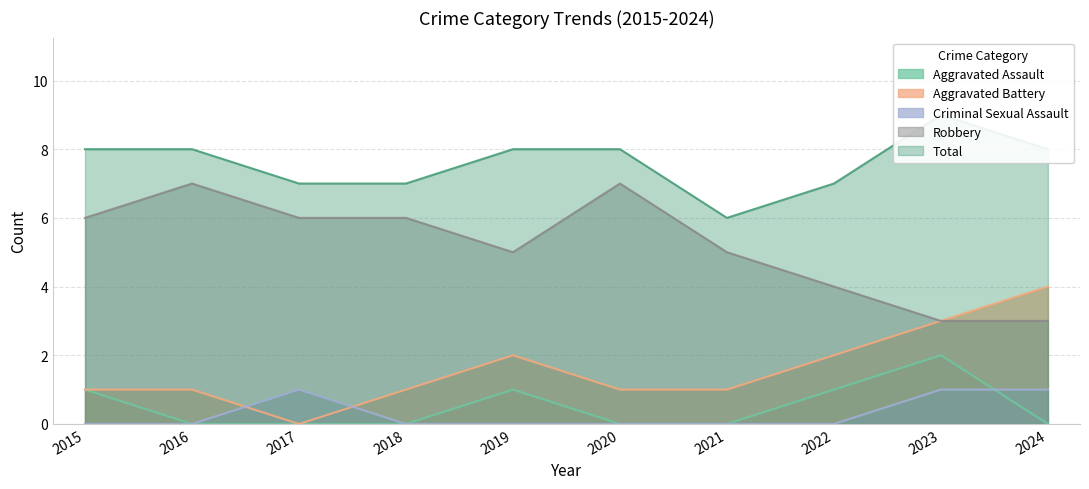

What is the approximate value of Aggravated Battery at 2022?

2